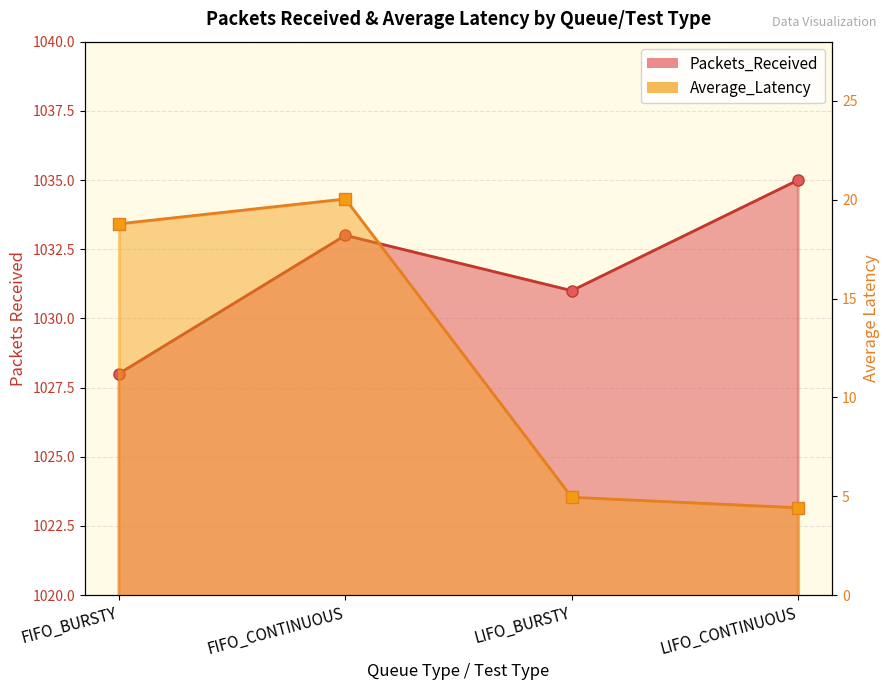

Which series has the largest range (max minus min)?

Average_Latency